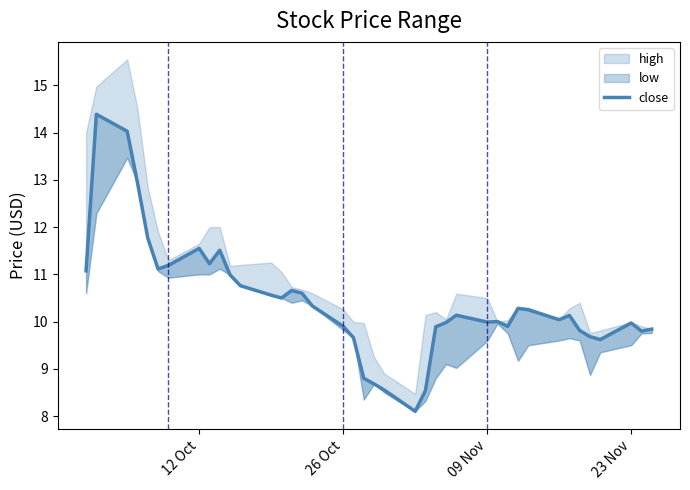

What is the sum of all values?

416.7